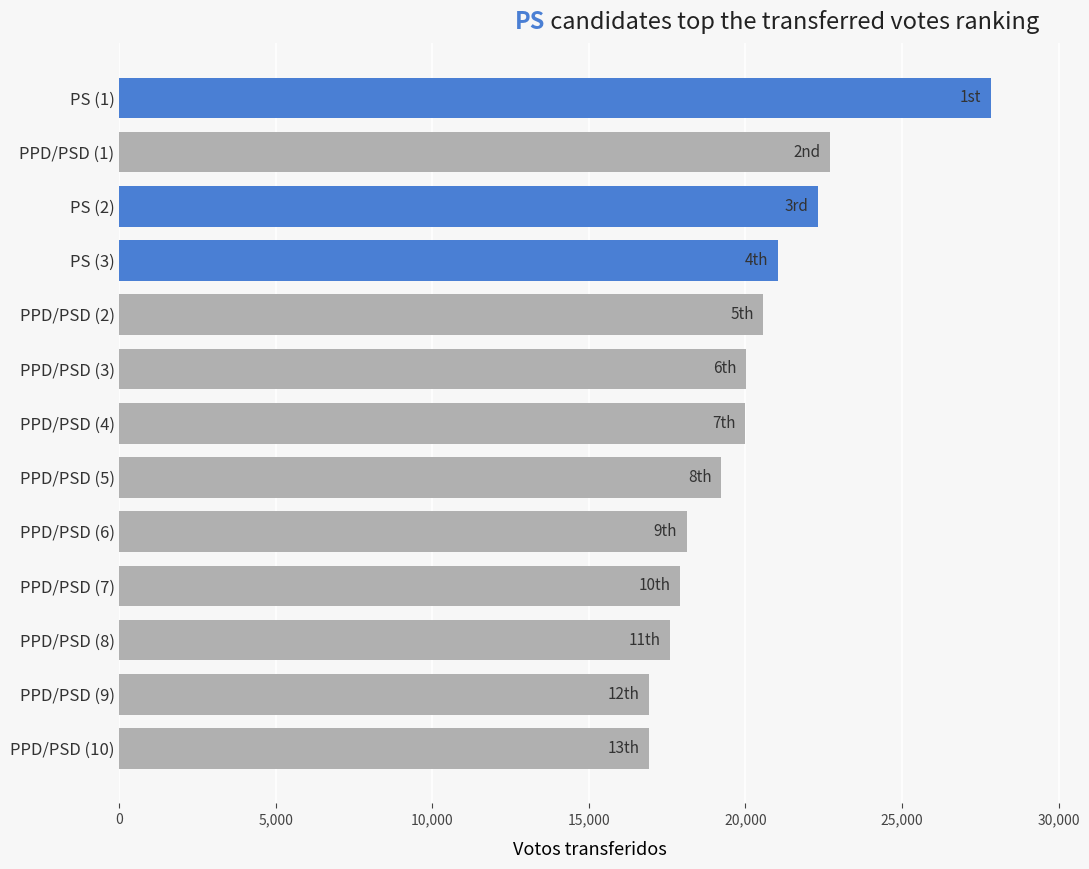

What is the ratio of the value at PPD/PSD (5) to the value at PPD/PSD (10)?

1.1